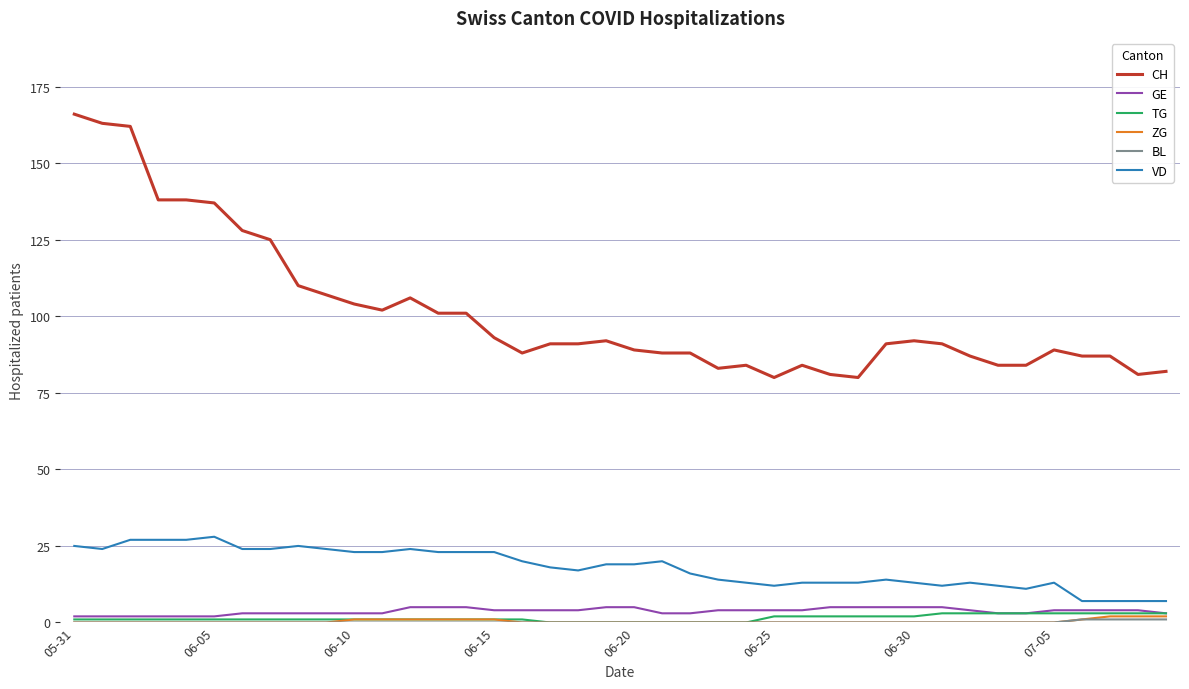

True or false: TG and VD cross at least once.

False